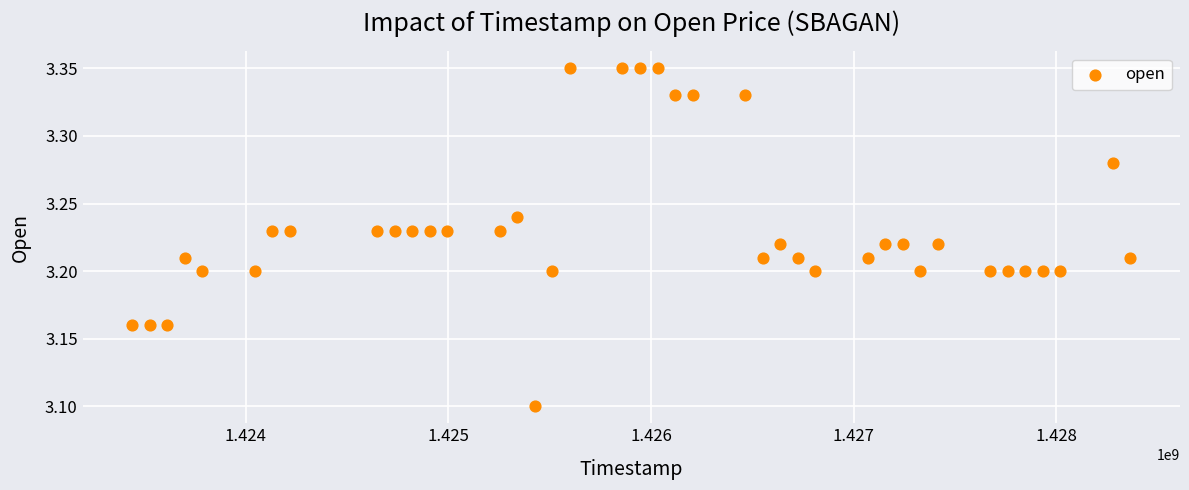

What Y value in the scatter plot is closest to 3?

3.1